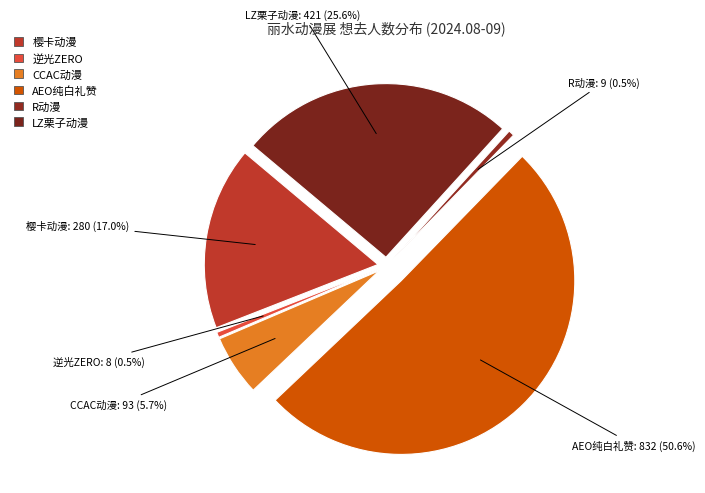

What percentage is the 丽水·R动漫嘉年华 slice, to the nearest percent?

1%